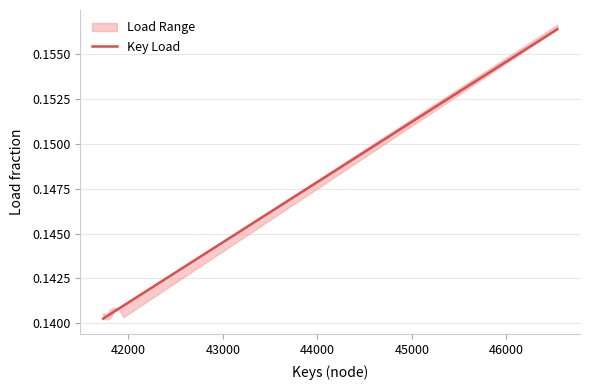

How many values are between 0 and 1?

7